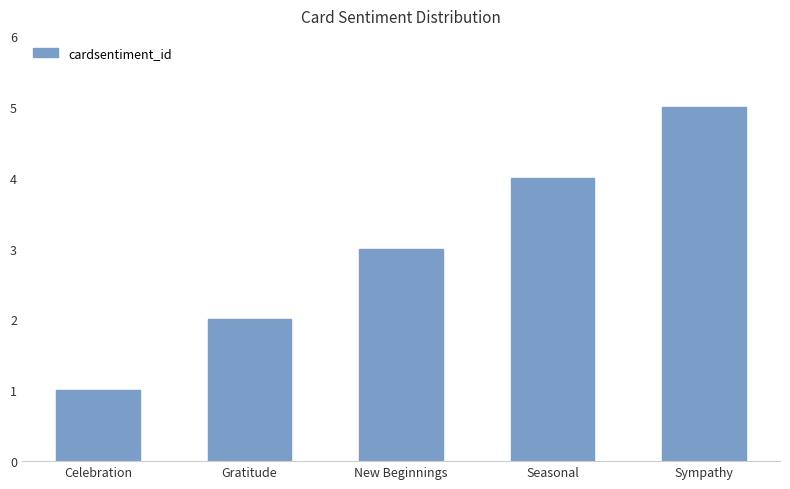

How many distinct data groups are displayed?

1